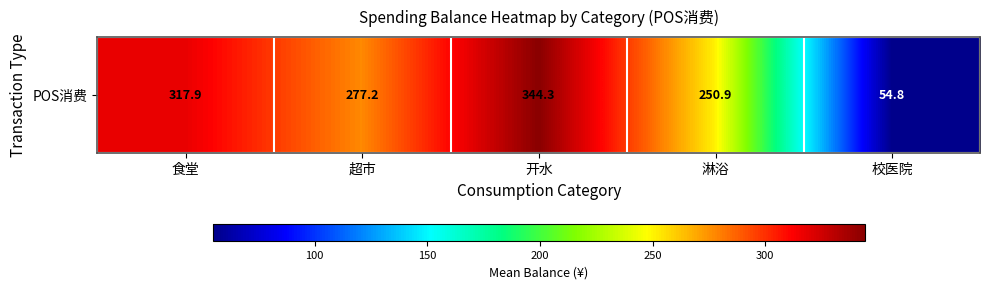

What is the difference between the values at 淋浴 and 校医院?

196.1